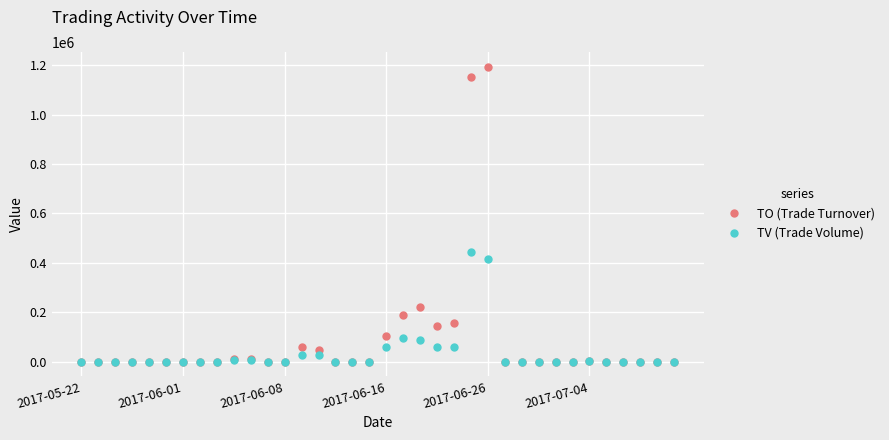

What is the highest value of the TO (Trade Turnover) series?

1193850